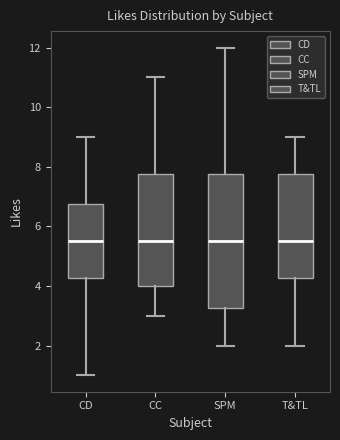

Reading left to right, transcribe this box plot: for each box, give where its median line is, the range the box spans, and where its two whiskers end, as read against the y-axis. The values are not printed on the chart, so give them approximately, as read against the axis.

CD: median 5.6, box 4.2 to 6.8, whiskers 1.0 to 9.0
CC: median 5.6, box 4.0 to 7.8, whiskers 3.0 to 11.0
SPM: median 5.6, box 3.2 to 7.8, whiskers 2.0 to 12.0
T&TL: median 5.6, box 4.2 to 7.8, whiskers 2.0 to 9.0